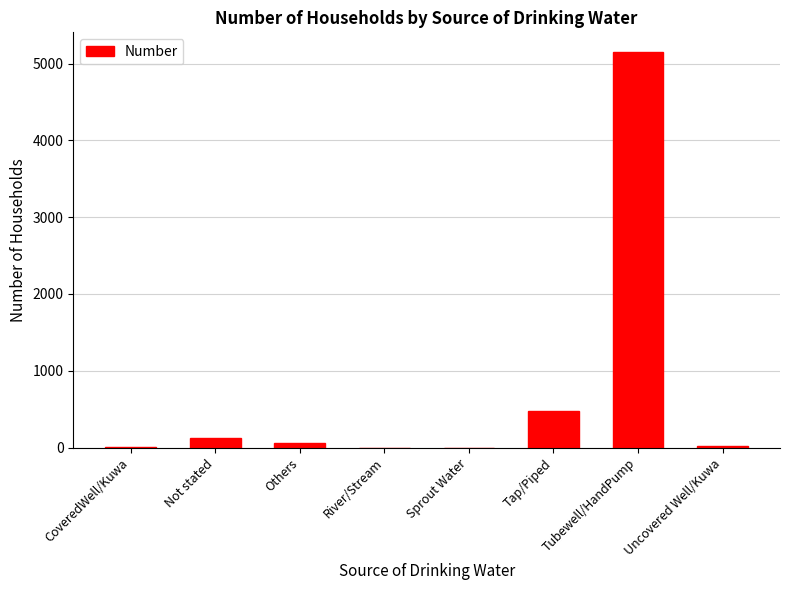

The value at Tubewell/HandPump is 1671. True or false?

False